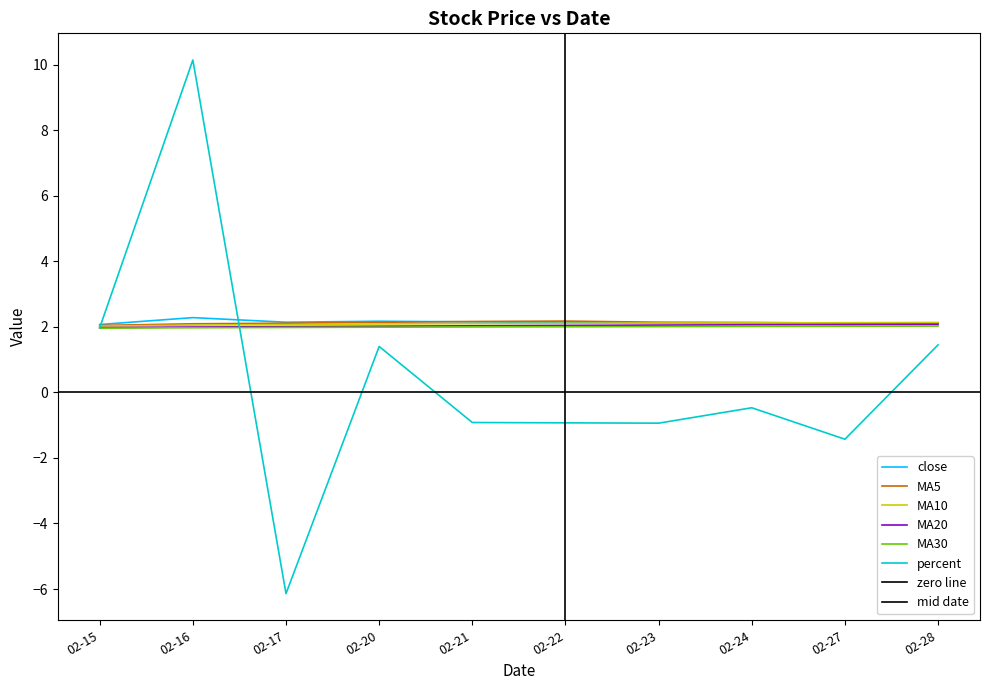

What are all the series names shown in the legend?

close, MA5, MA10, MA20, MA30, percent